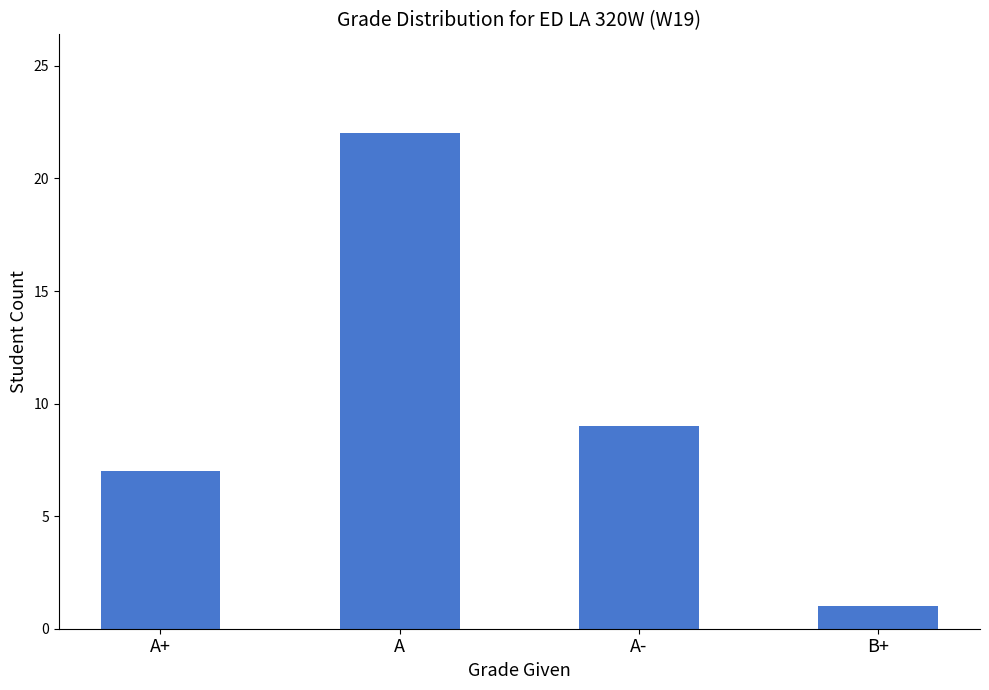

Between A and A+, which is larger?

A